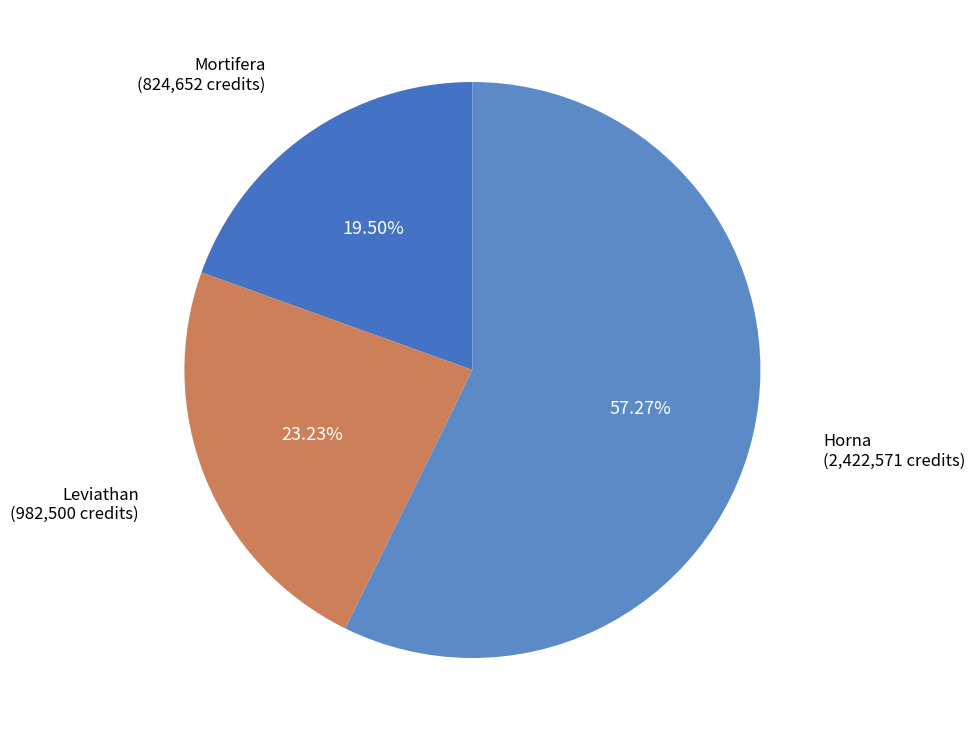

Count the number of slices in the pie.

3